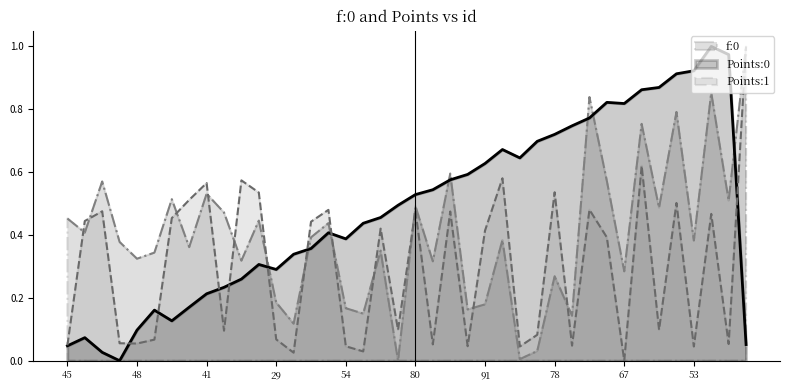

What are all the series names shown in the legend?

f:0, Points:0, Points:1